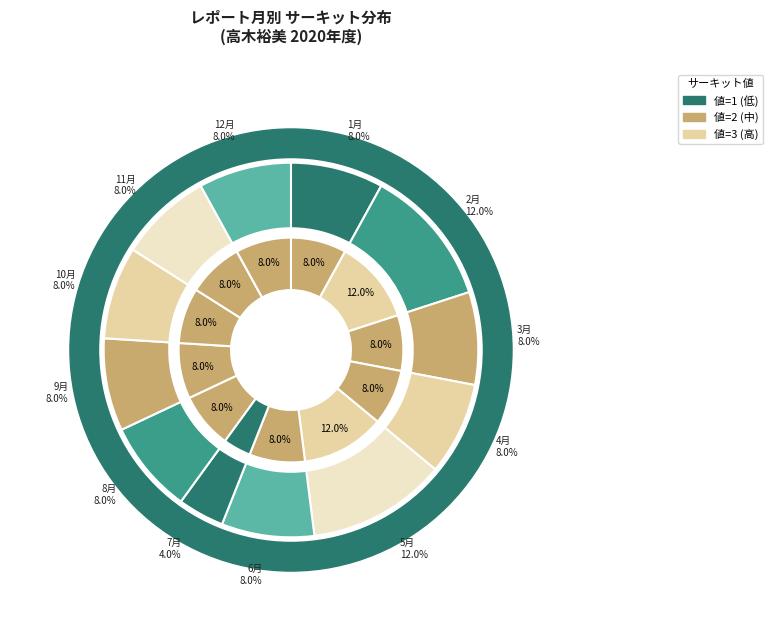

To the nearest percent, what is the difference between the largest and smallest slice percentages?

8%